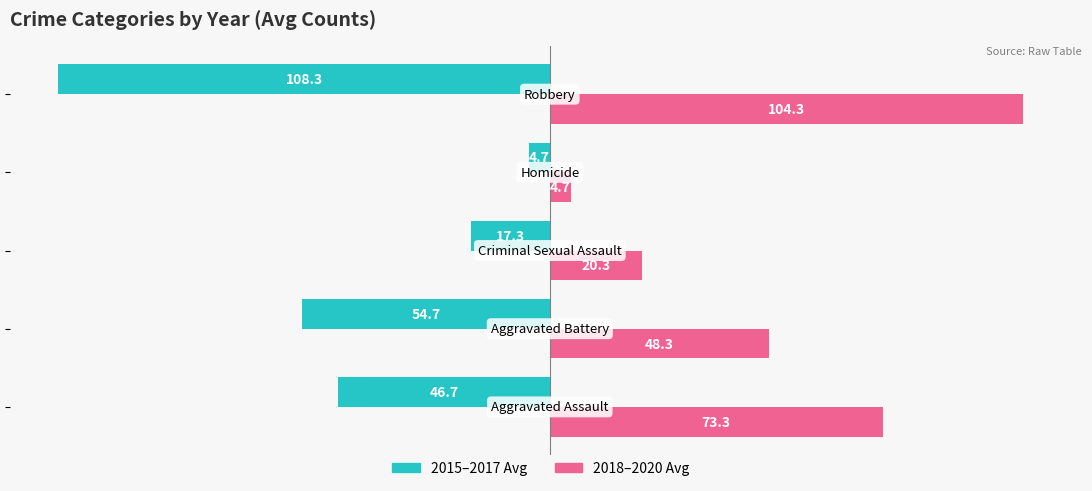

What is the minimum value shown in the chart?

-108.3